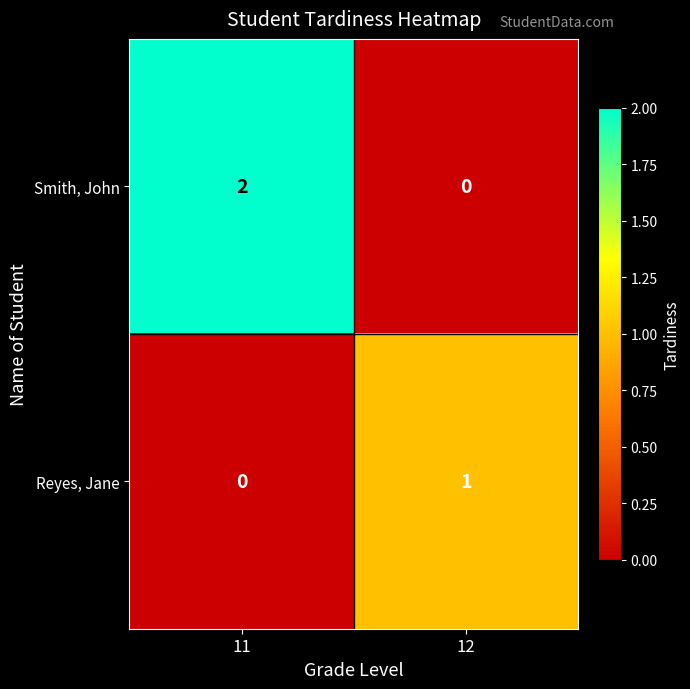

True or false: Reyes, Jane has a value of 0 at 12.

False